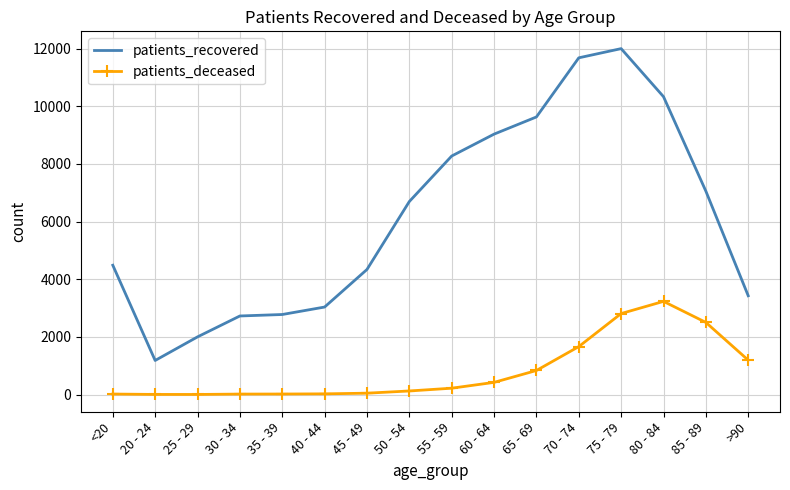

True or false: patients_recovered and patients_deceased cross at least once.

False